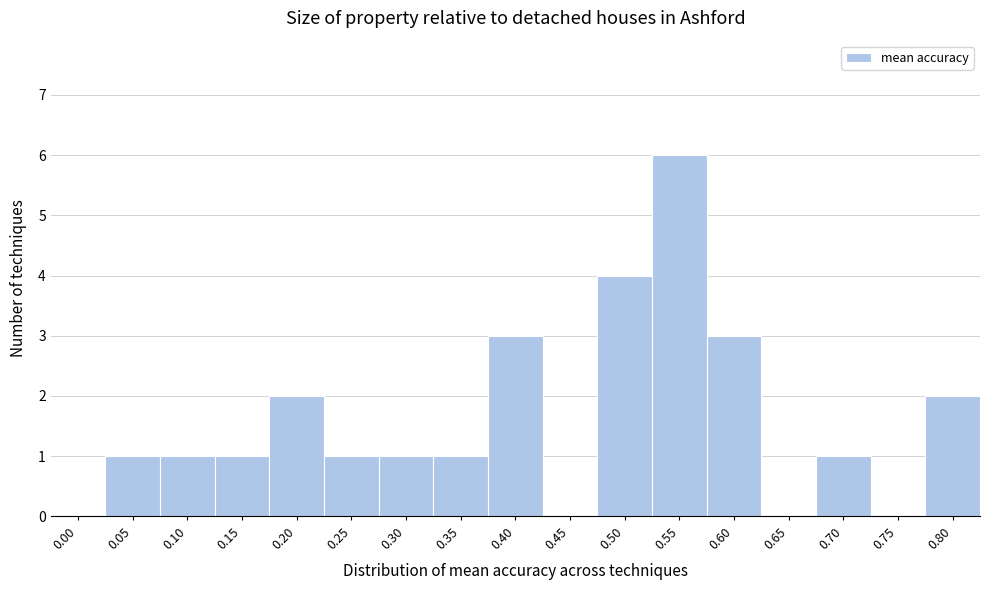

Reading left to right, what are all the values shown in this chart?

0.00=0	0.05=1	0.10=1	0.15=1	0.20=2	0.25=1	0.30=1	0.35=1	0.40=3	0.45=0	0.50=4	0.55=6	0.60=3	0.65=0	0.70=1	0.75=0	0.80=2